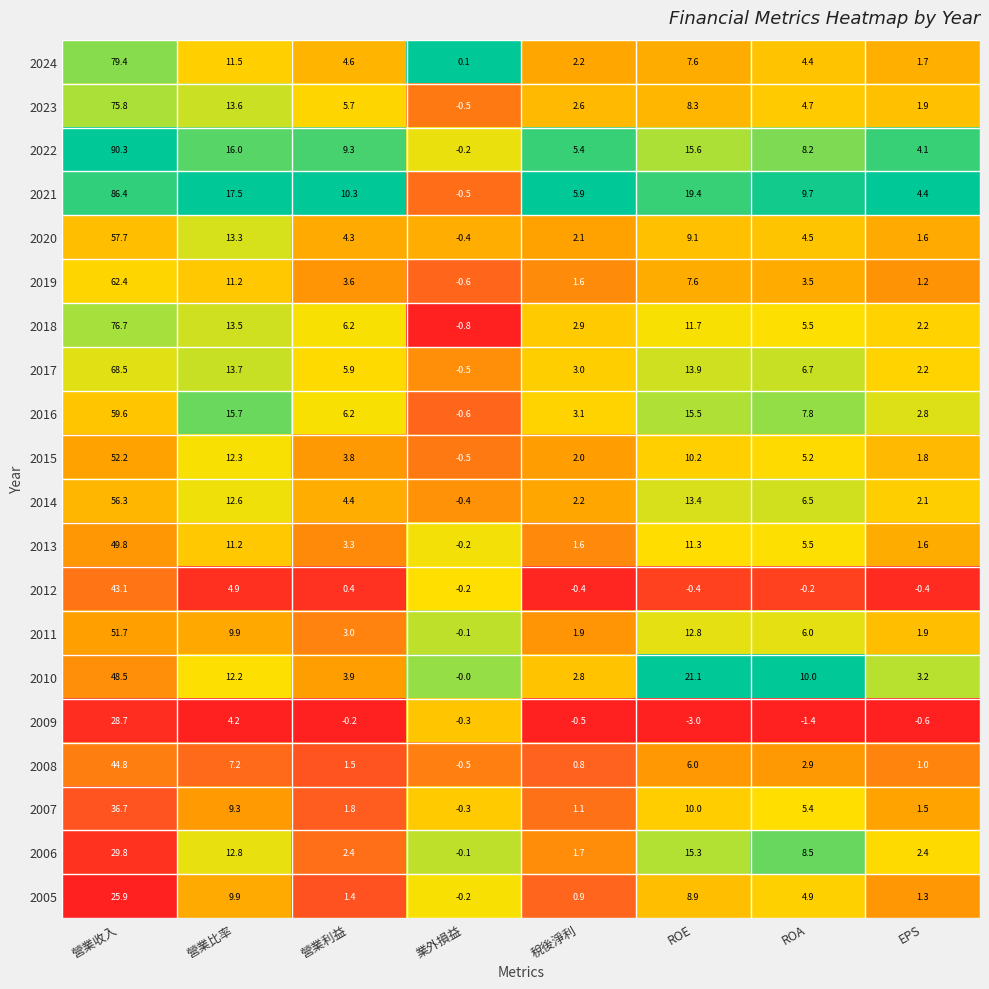

How many data points does each series have?

8